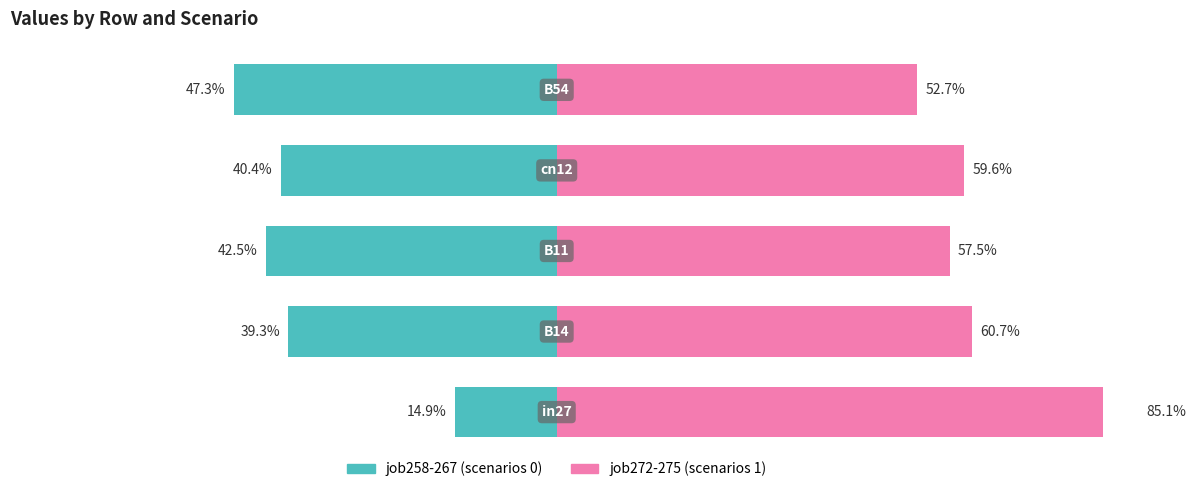

True or false: job272-275 (scenarios 1) has a value of 32.2 at 4.

False